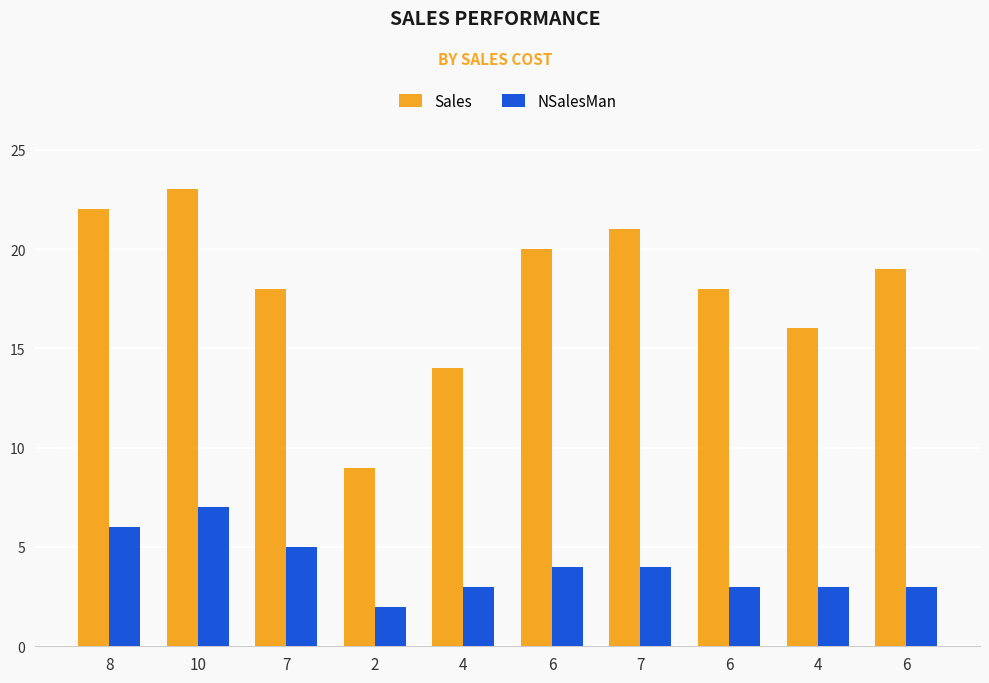

What is the minimum value for Sales?

9